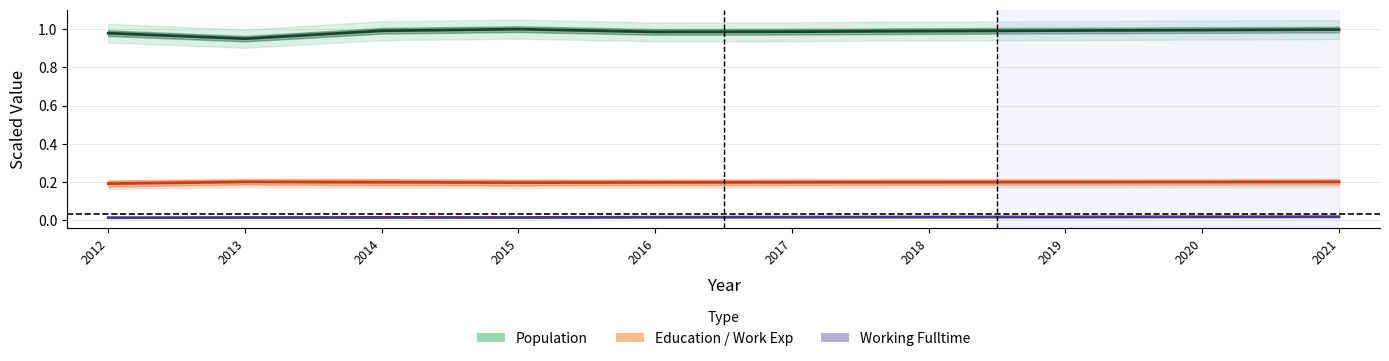

Reading left to right, what are all the values shown in this chart?

Population: 2012=1.0	2013=1.0	2014=1.0	2015=1.0	2016=1.0	2017=1.0	2018=1.0	2019=1.0	2020=1.0	2021=1.0
Education: 2012=0.2	2013=0.2	2014=0.2	2015=0.2	2016=0.2	2017=0.2	2018=0.2	2019=0.2	2020=0.2	2021=0.2
Working_Fulltime: 2012=0.0	2013=0.0	2014=0.0	2015=0.0	2016=0.0	2017=0.0	2018=0.0	2019=0.0	2020=0.0	2021=0.0